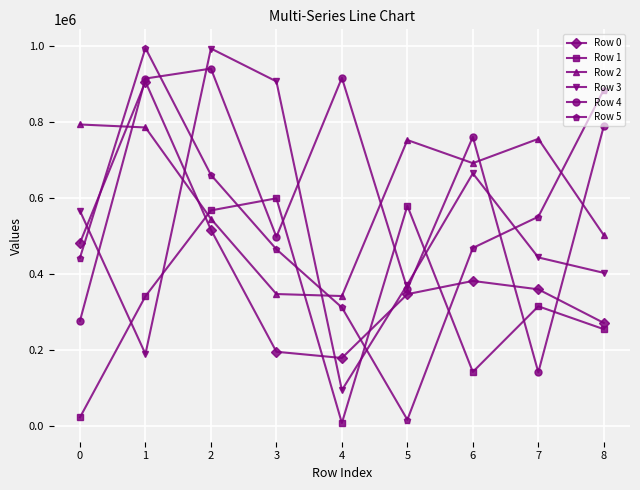

How many values in the Row 3 series are below 443627?

4